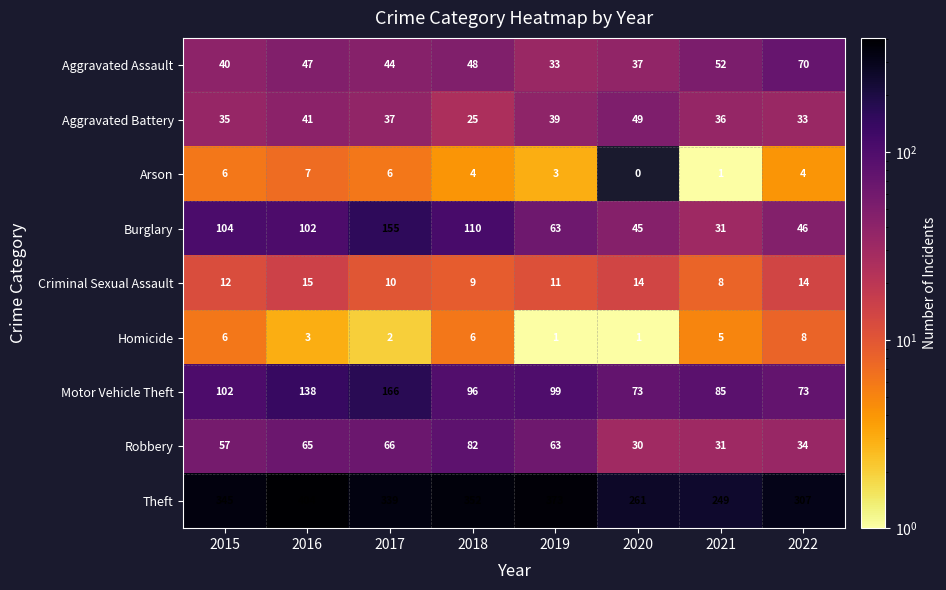

Where is Criminal Sexual Assault nearest to the value 11?

2019